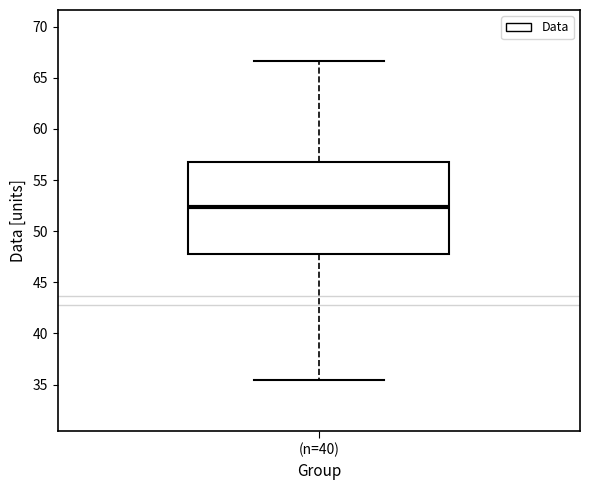

Where does the lower whisker of the box for (n=40) end on the y-axis? The values are not printed on the chart, so give them approximately, as read against the axis.

35.5